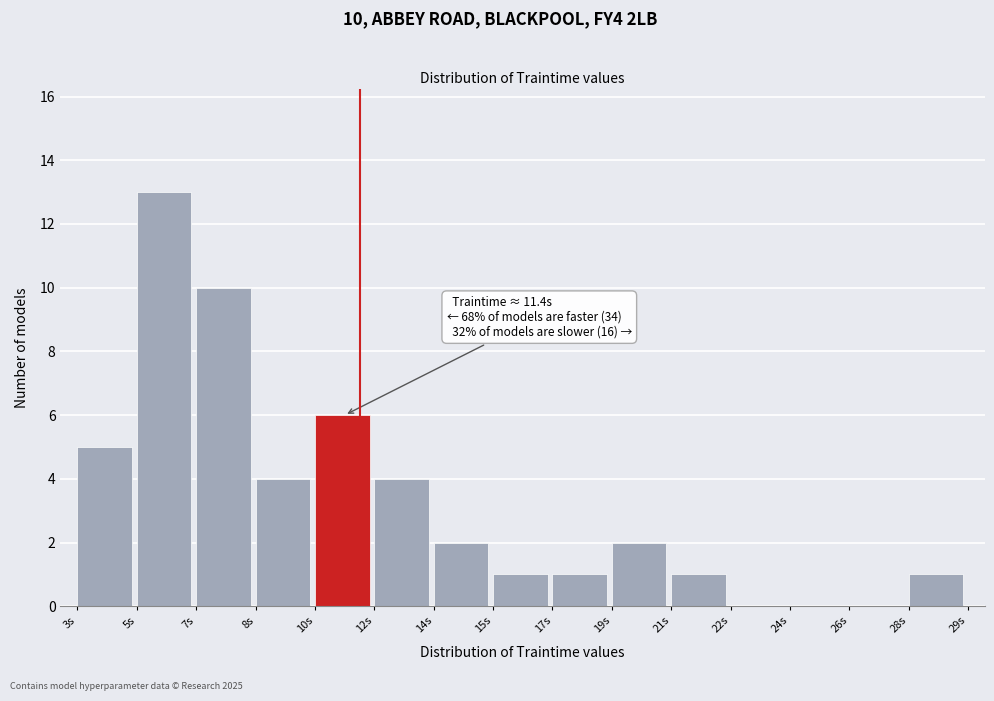

Reading left to right, what are all the values shown in this chart?

3s=5	5s=13	7s=10	8s=4	10s=6	12s=4	14s=2	15s=1	17s=1	19s=2	21s=1	22s=0	24s=0	26s=0	28s=1